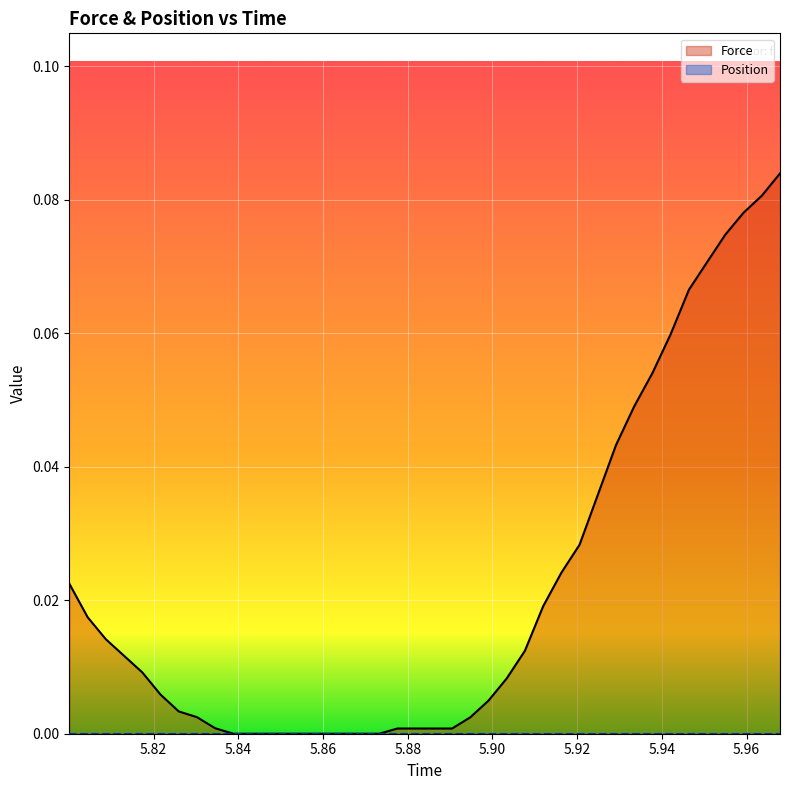

True or false: Position and Force cross at least once.

False